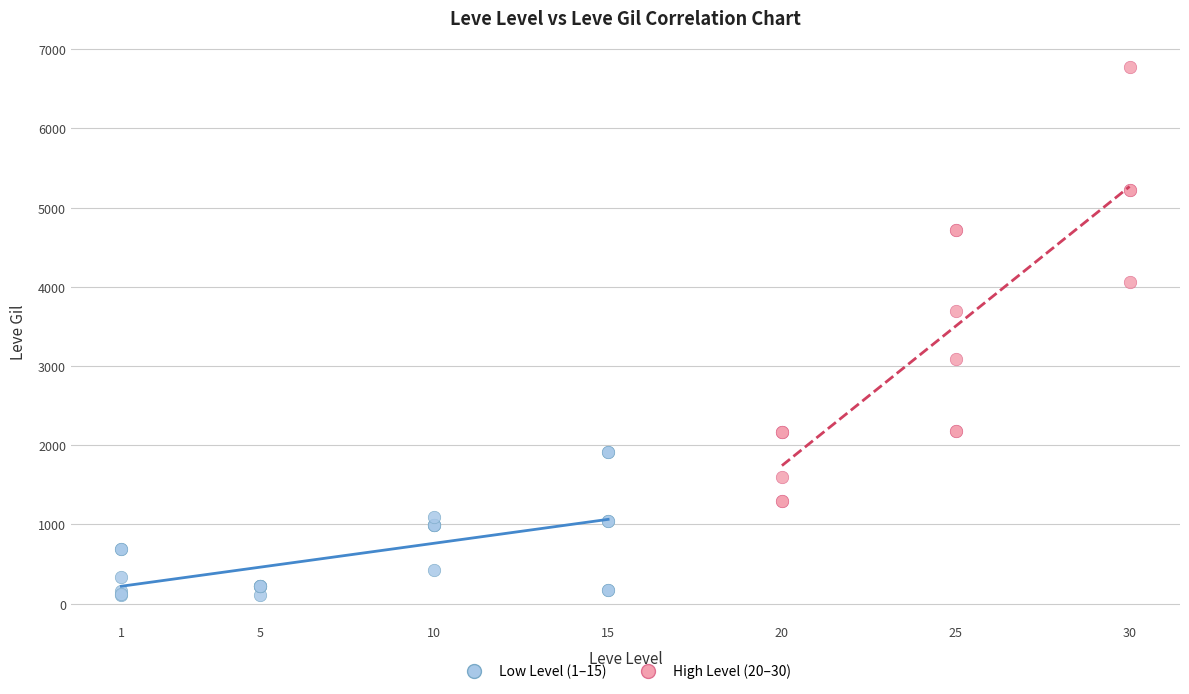

What are all the series names shown in the legend?

Low Level (1–15), High Level (20–30)